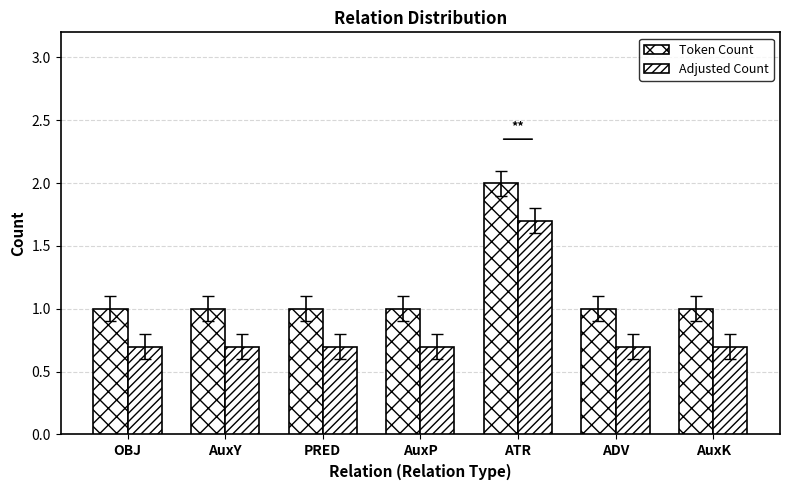

The Adjusted Count series shows 0.5 at ATR. True or false?

False